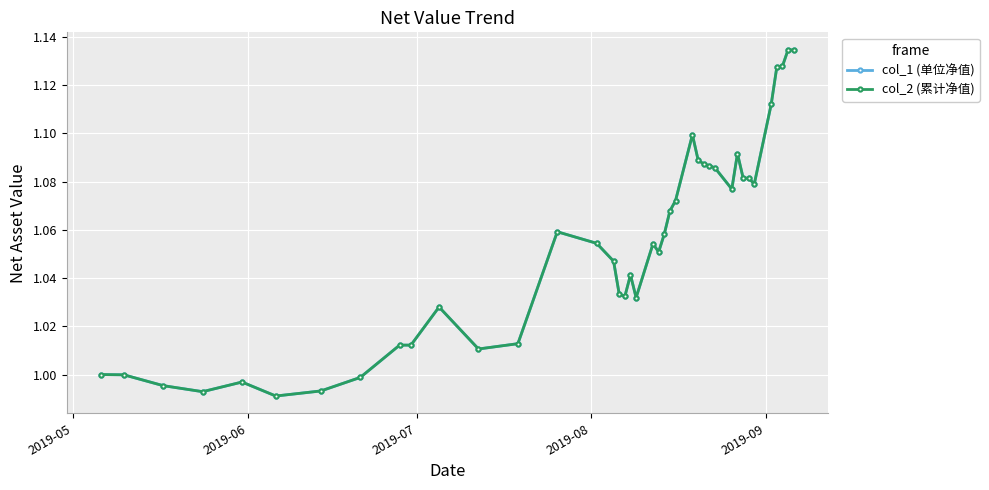

Does the chart have visible grid lines?

Yes